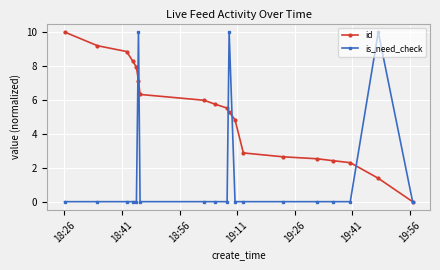

What is the value of the id point at the 10th from the left?

5.5